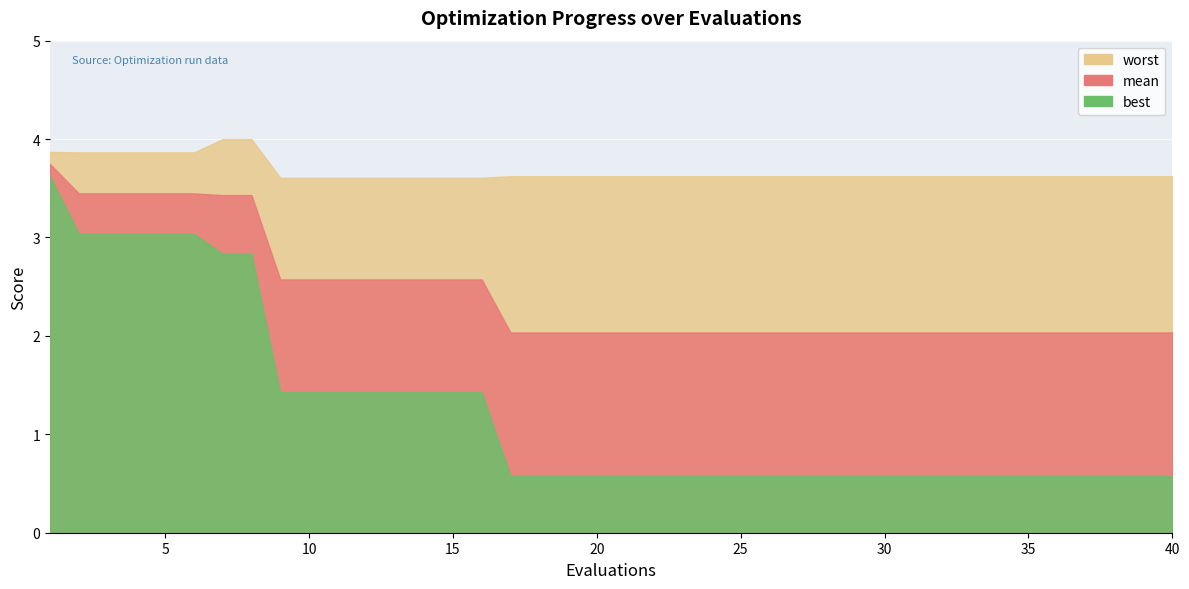

Does the chart display data point markers on the line(s)?

No